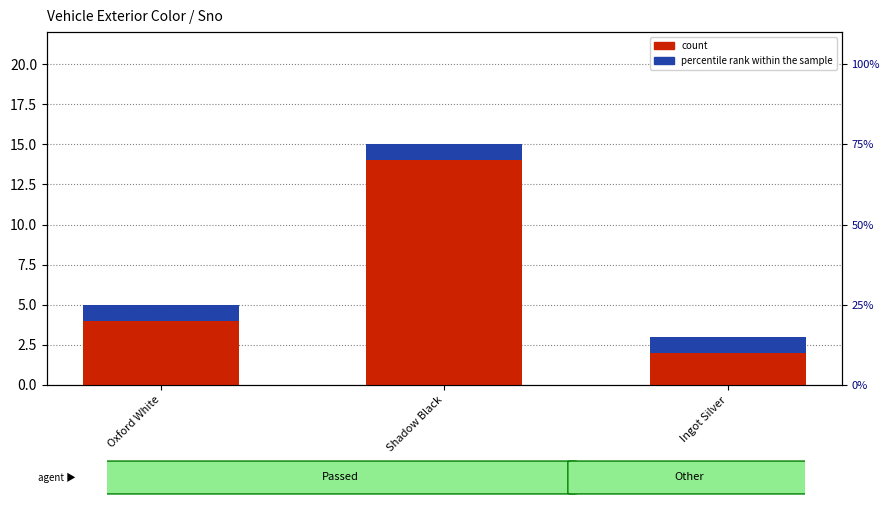

At which label does count first exceed 4?

Shadow Black